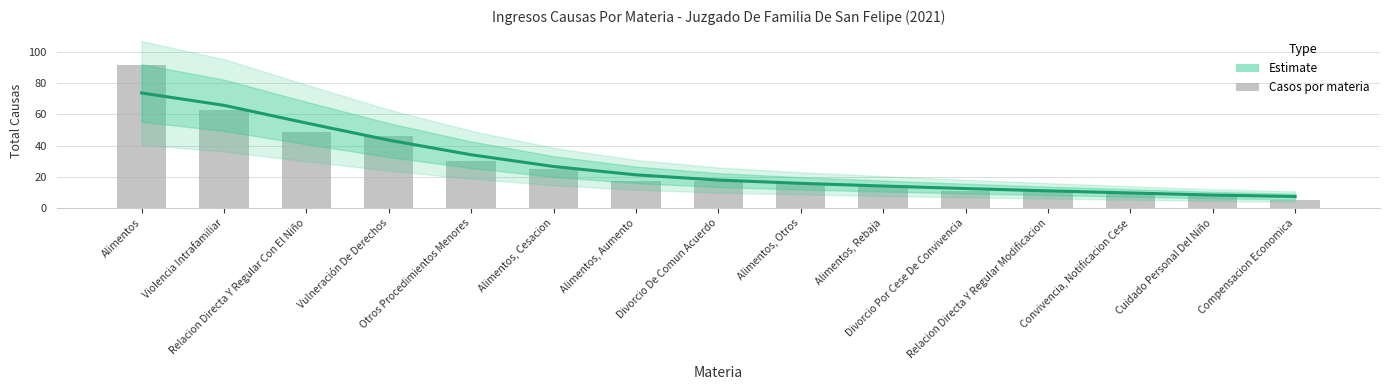

How many values in the Estimate series are below 17?

7